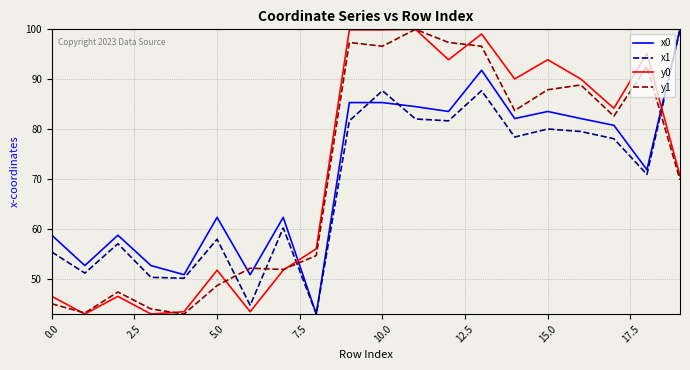

What is the minimum value for x1?

43.0